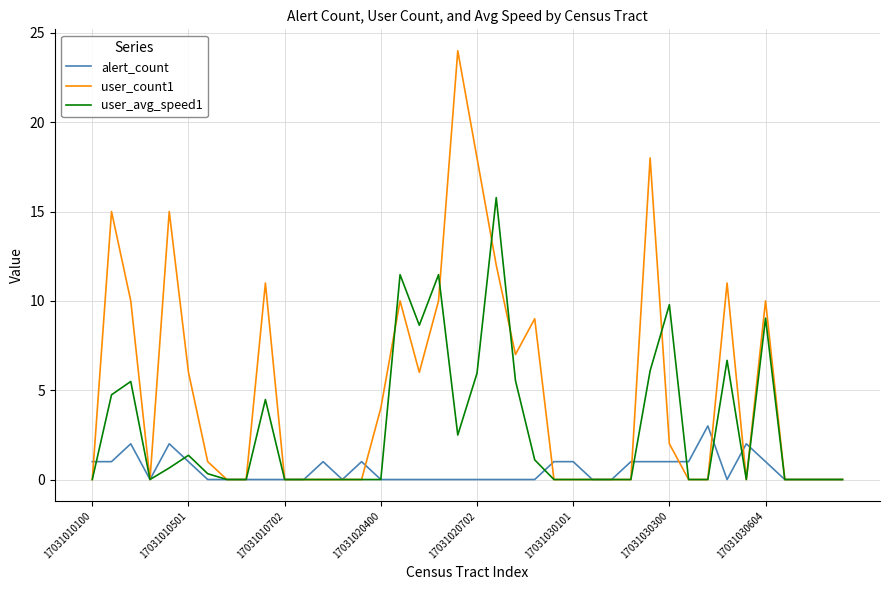

Which series has the widest spread of values?

user_count1